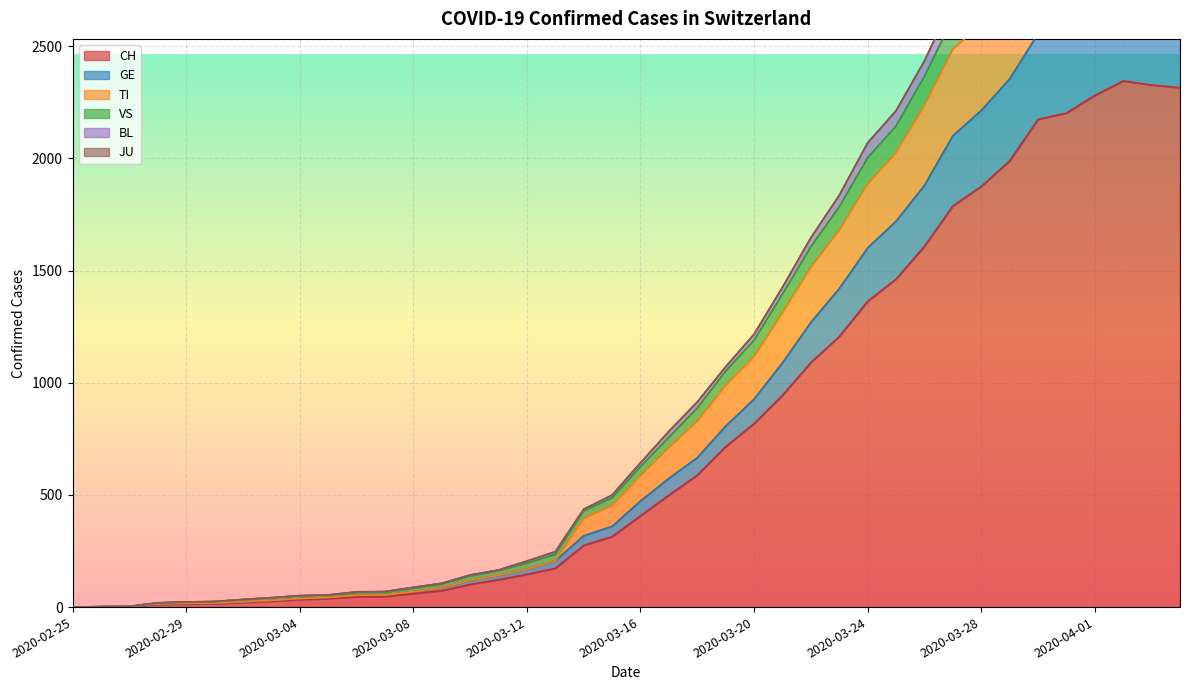

True or false: BL and CH cross at least once.

False